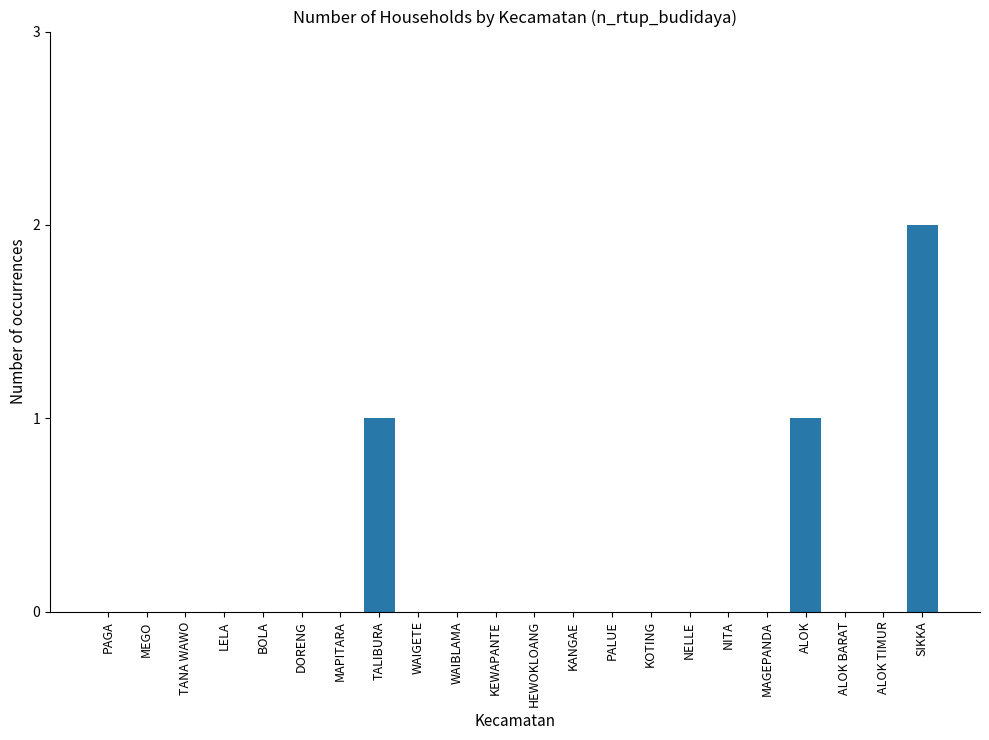

True or false: the data shows 2 at SIKKA.

True